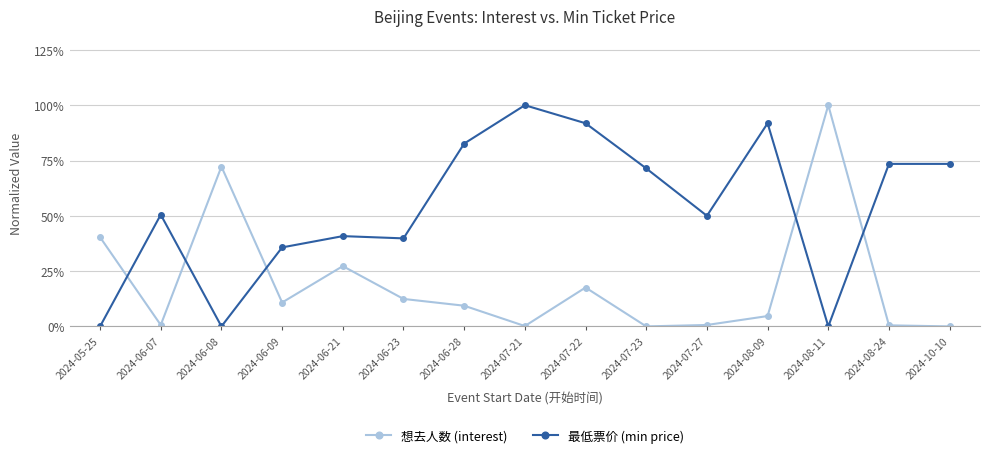

True or false: 想去人数 (interest) has a value of 0.3 at 2024-06-21.

True